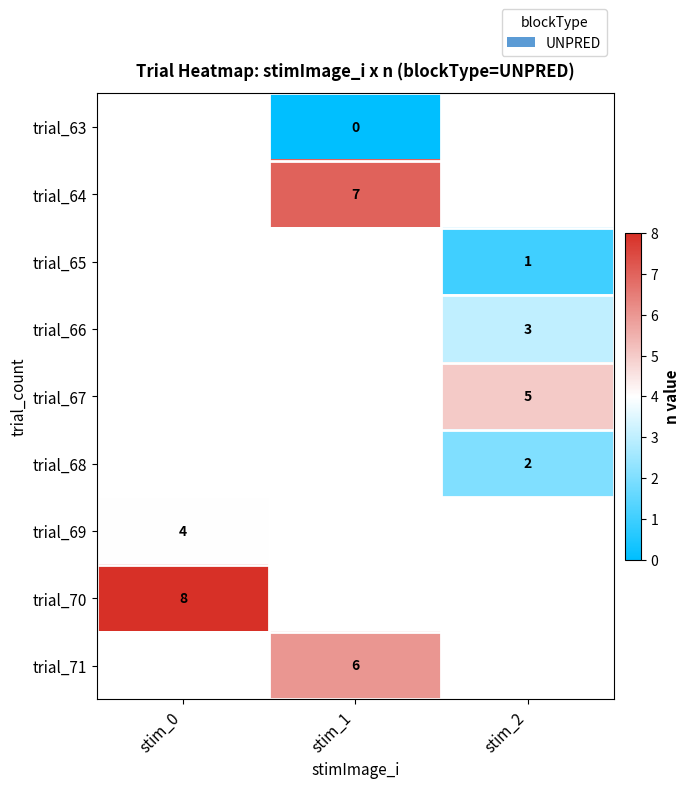

How many distinct data groups are displayed?

9